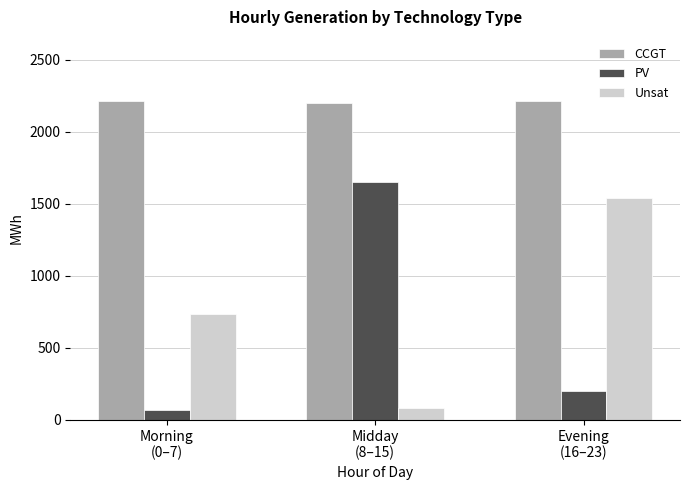

What is the label of the 2nd bar from the left?

Midday
(8–15)